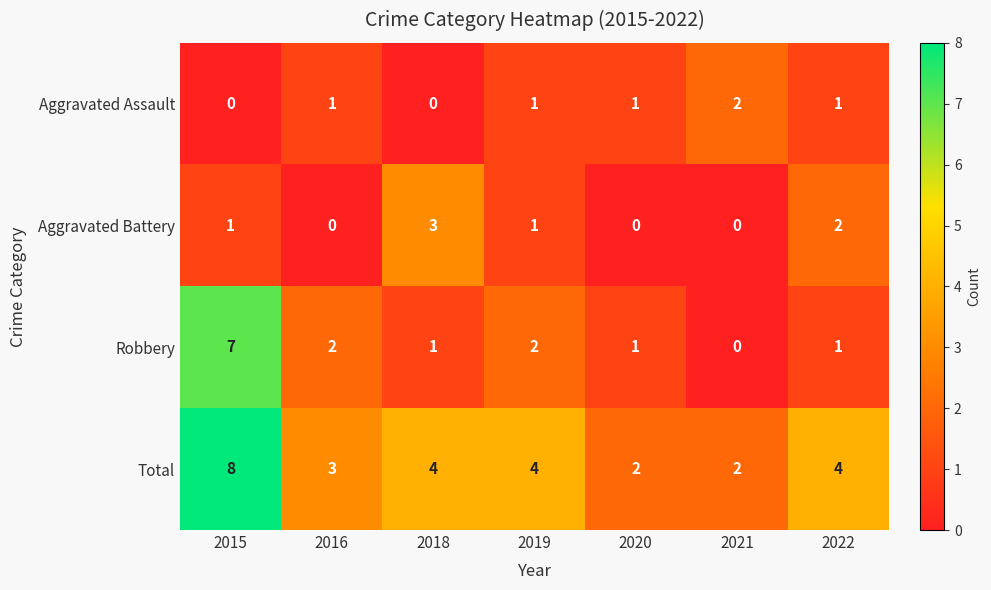

Reading left to right, extract all data points from this chart.

Aggravated Assault: 2015=0	2016=1	2018=0	2019=1	2020=1	2021=2	2022=1
Aggravated Battery: 2015=1	2016=0	2018=3	2019=1	2020=0	2021=0	2022=2
Robbery: 2015=7	2016=2	2018=1	2019=2	2020=1	2021=0	2022=1
Total: 2015=8	2016=3	2018=4	2019=4	2020=2	2021=2	2022=4